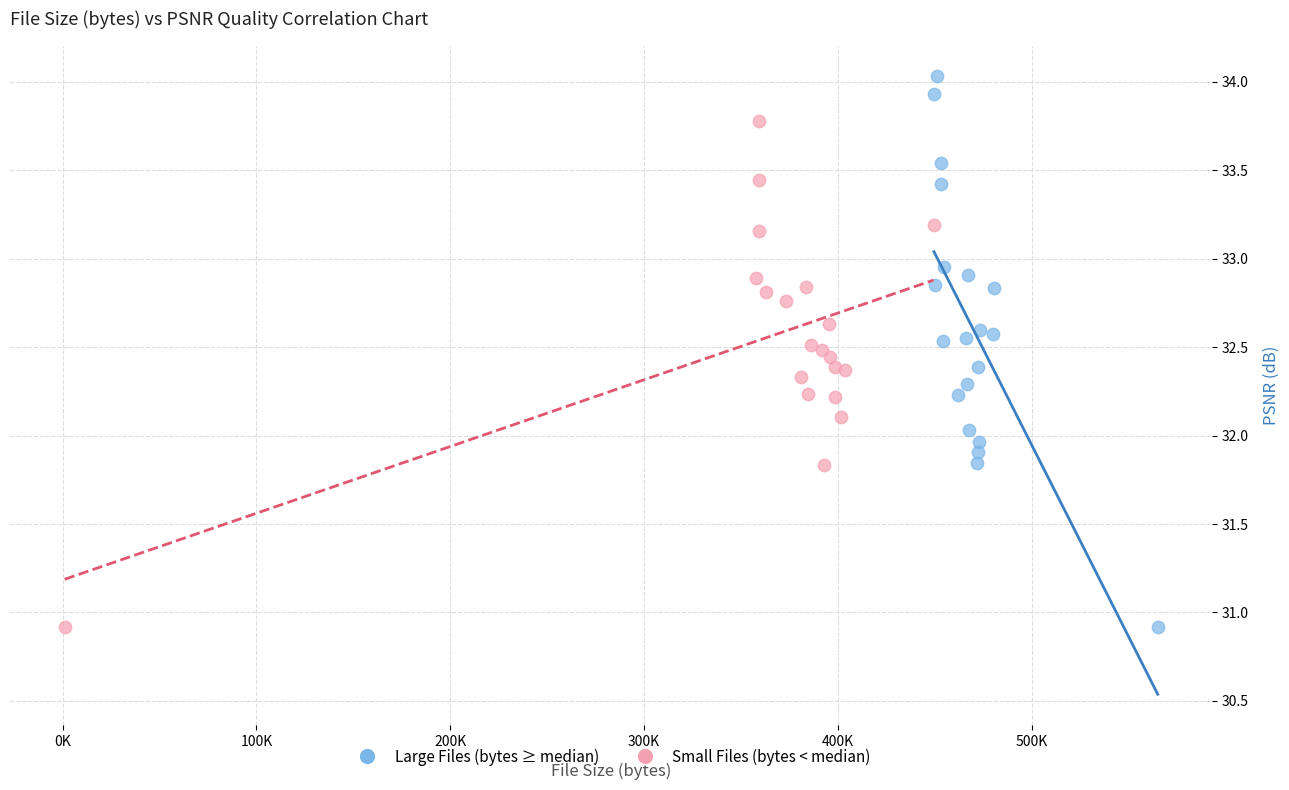

Which series reaches the maximum Y coordinate?

Large Files (bytes ≥ median)